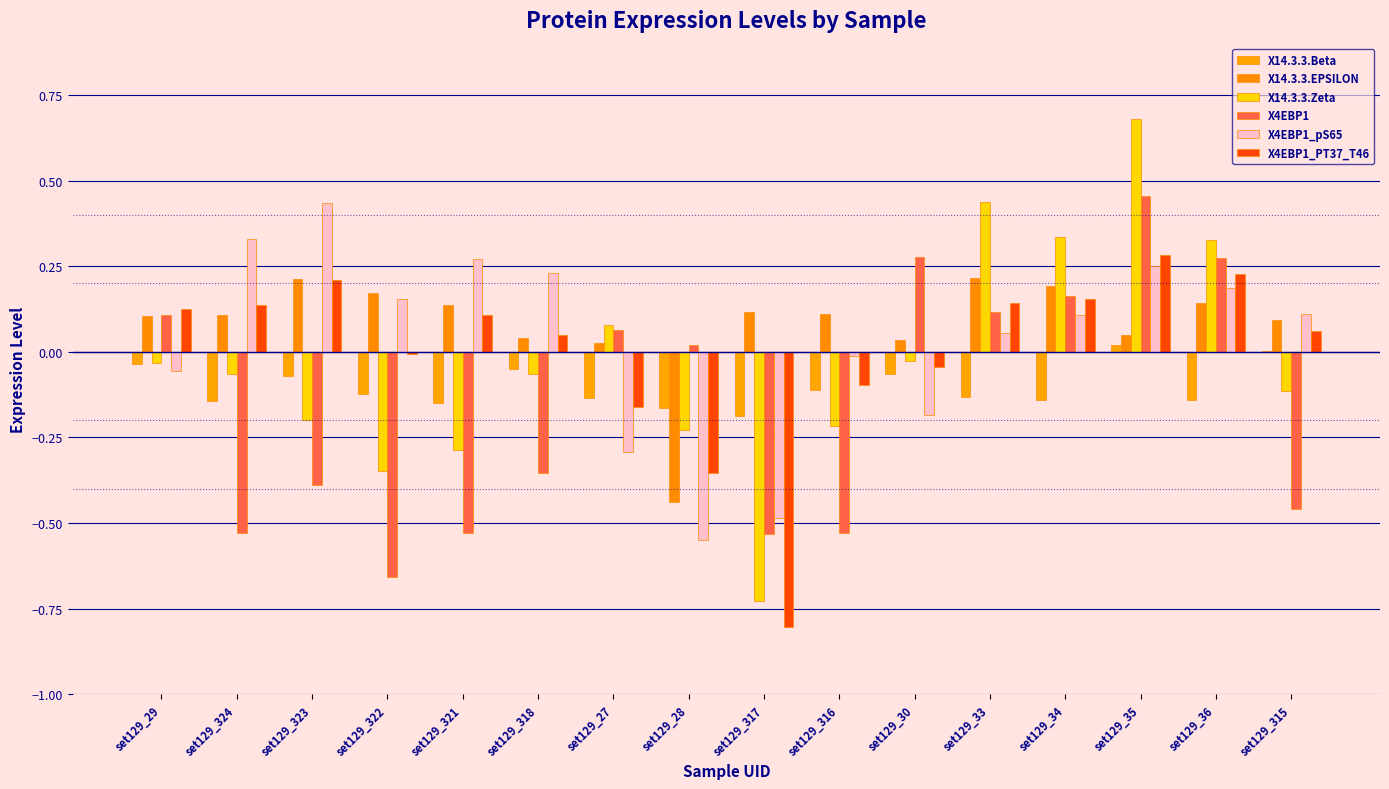

Count the number of data series in this chart.

6